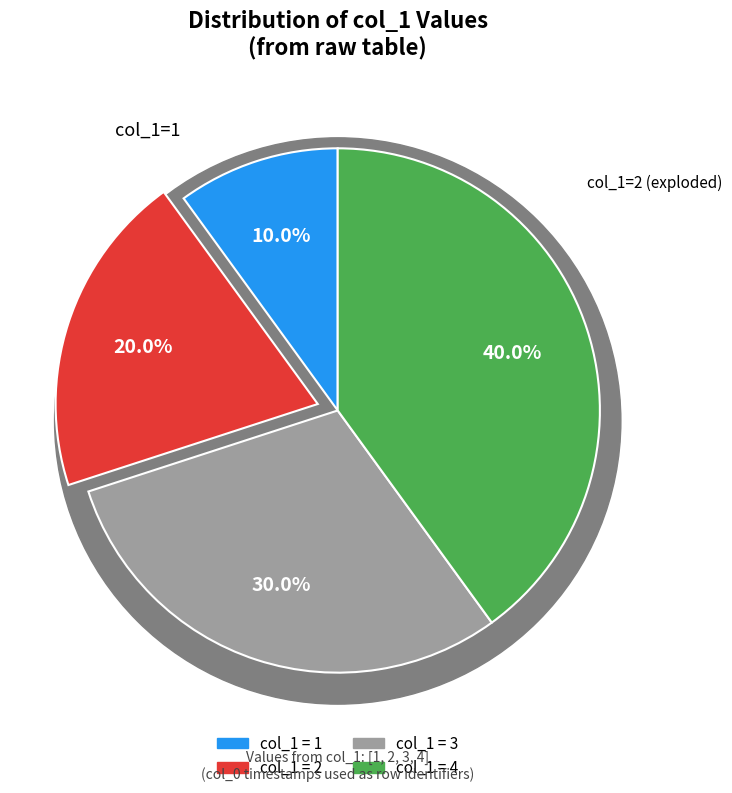

What is the change in value from 1 to 2?

+1